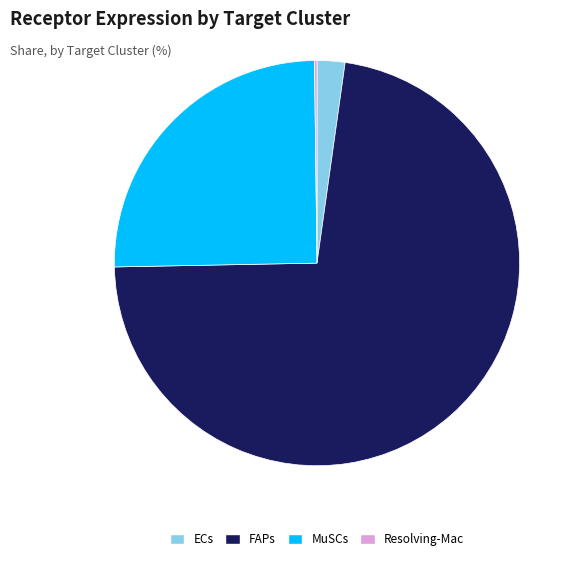

Does any single category account for the majority?

Yes